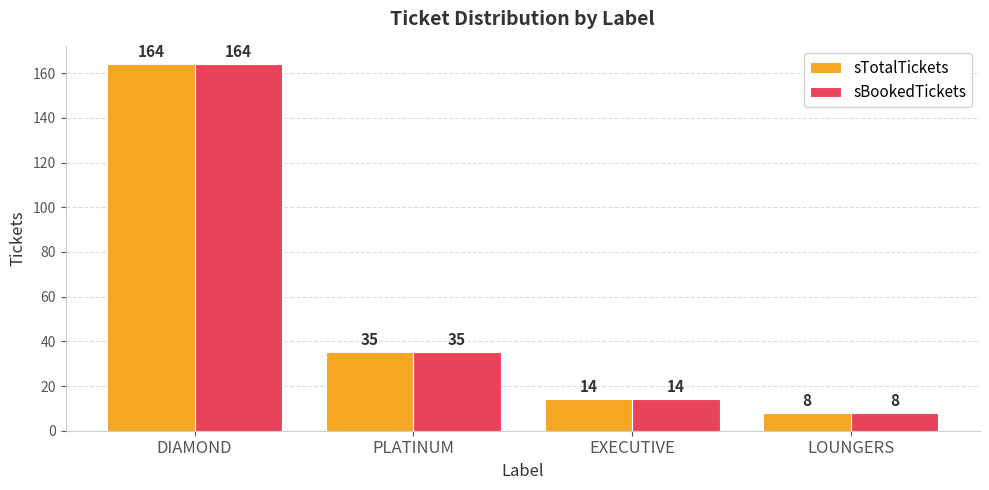

At which label does sBookedTickets first exceed 35?

DIAMOND